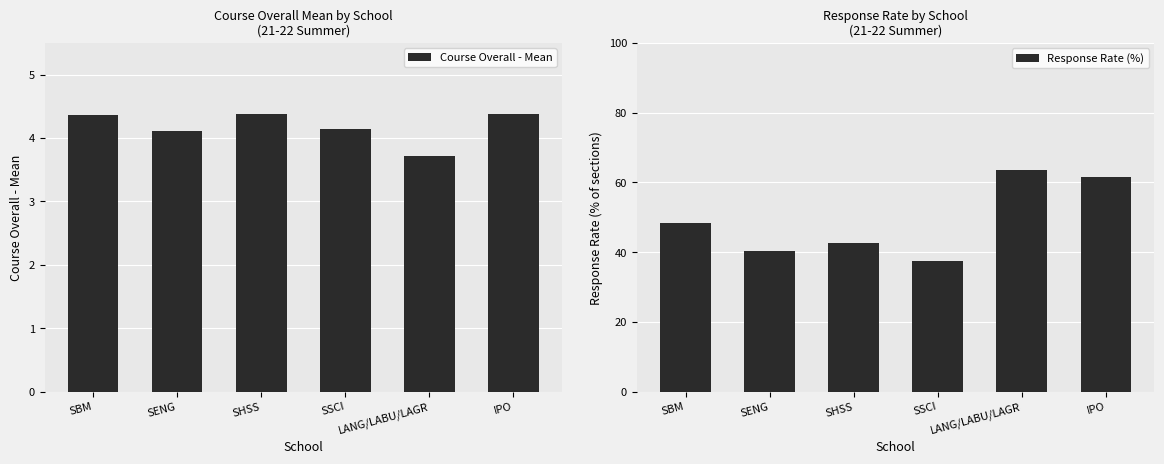

List the series in order of their peak value, lowest first.

Course Overall - Mean, Response Rate (%)